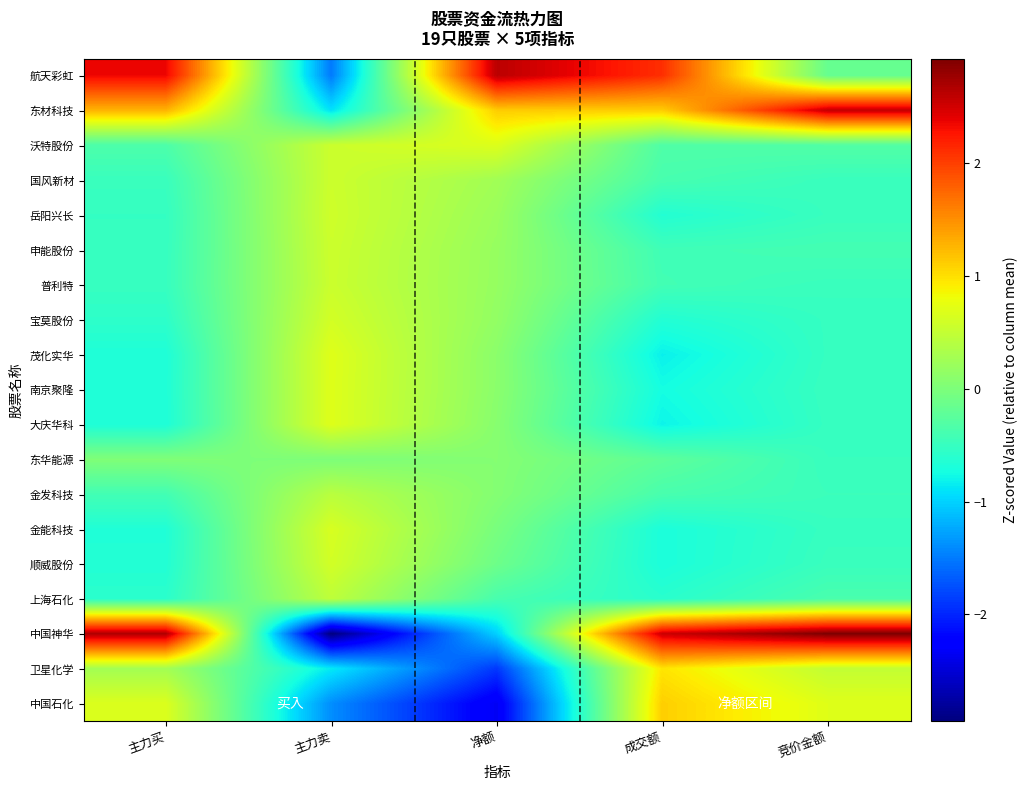

Which label corresponds to the smallest value in the chart?

主力卖